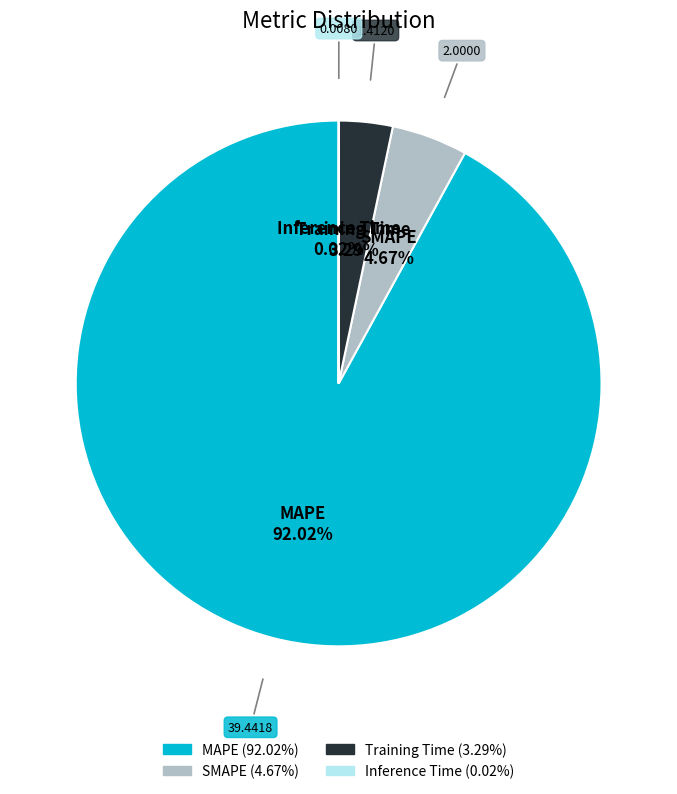

The Training Time slice represents 3% of the pie. True or false?

True